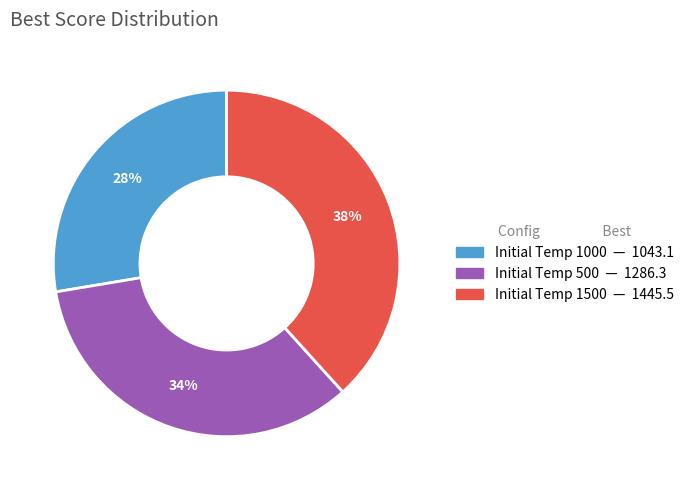

To the nearest percent, what is the average slice percentage?

33%